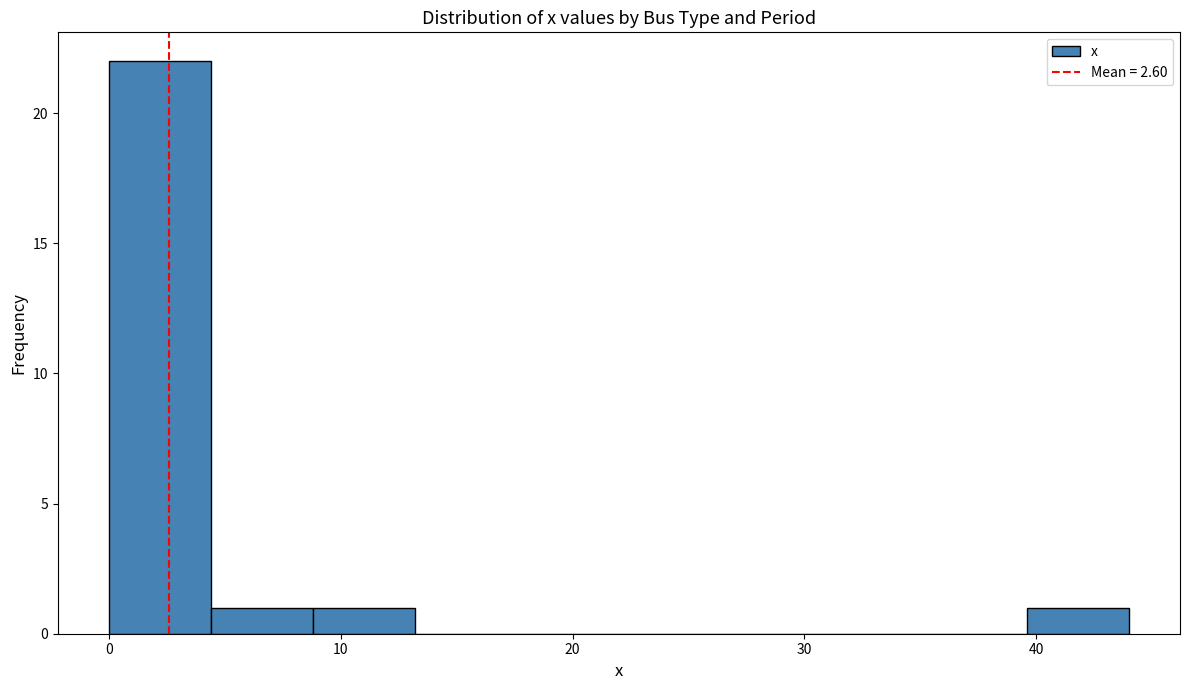

Reading left to right, transcribe this chart: for each bar, give the range it covers on the x-axis and its height. Neither the bar edges nor the heights are printed on the chart, so give them approximately, as read against the axes.

0.0 to 4.4: 22
4.4 to 8.8: 1
8.8 to 13.2: 1
13.2 to 17.6: 0
17.6 to 22.0: 0
22.0 to 26.4: 0
26.4 to 30.8: 0
30.8 to 35.2: 0
35.2 to 39.6: 0
39.6 to 44.0: 1